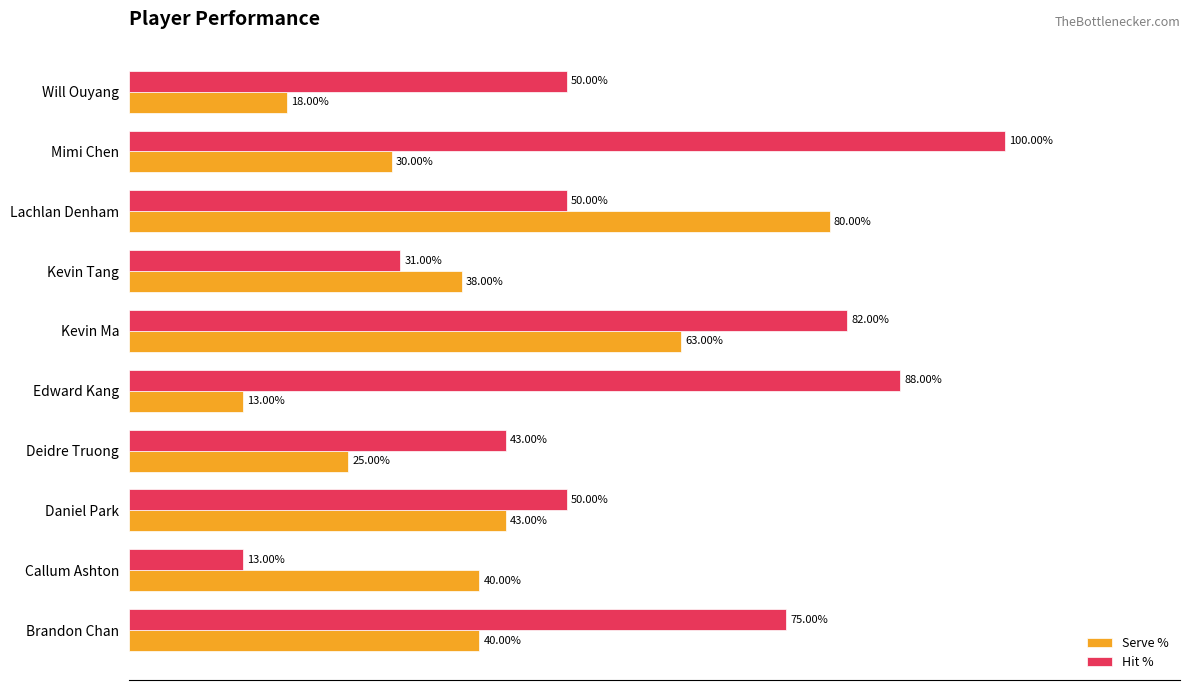

At which label does Hit % reach its peak?

Mimi Chen